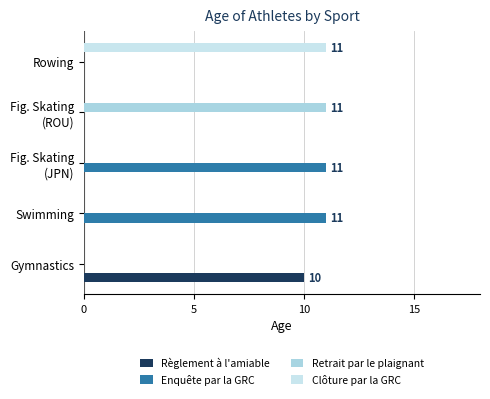

Which series has the widest spread of values?

Enquête par la GRC